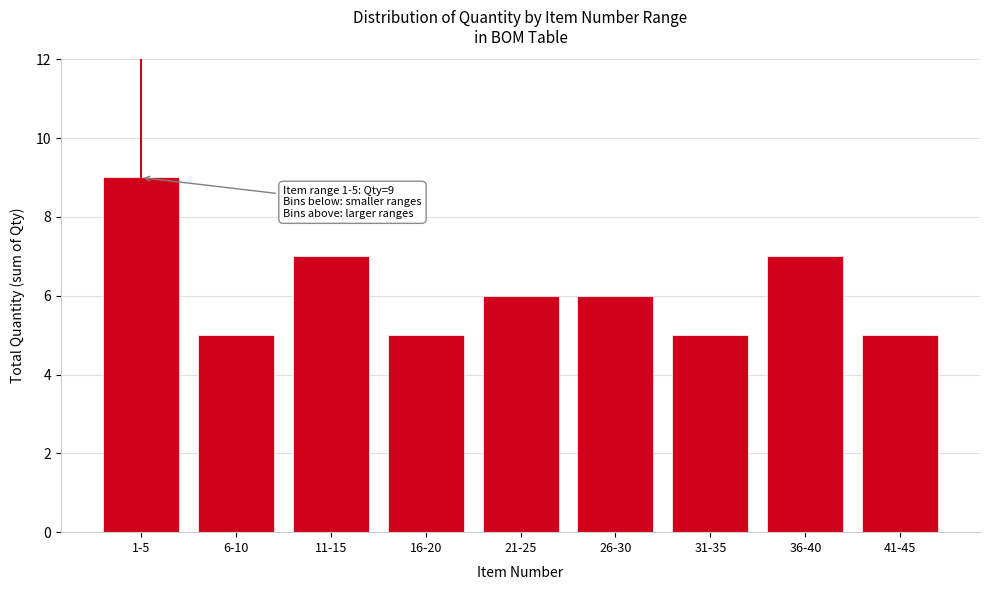

Reading right to left, extract all data points from this chart.

5	7	5	6	6	5	7	5	9